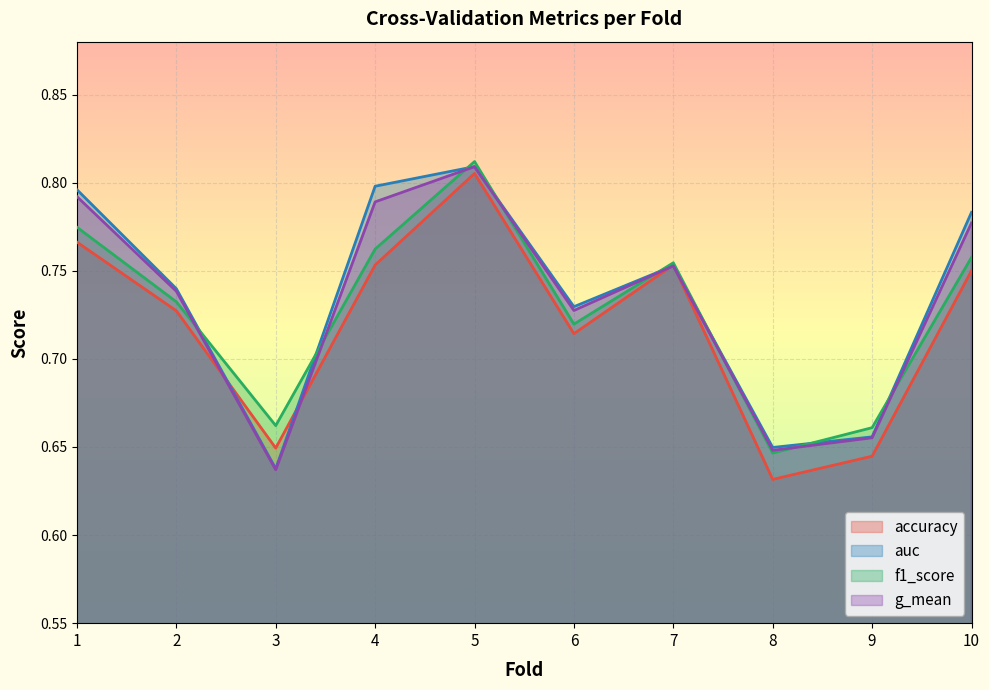

The auc series shows 1.1 at 2. True or false?

False